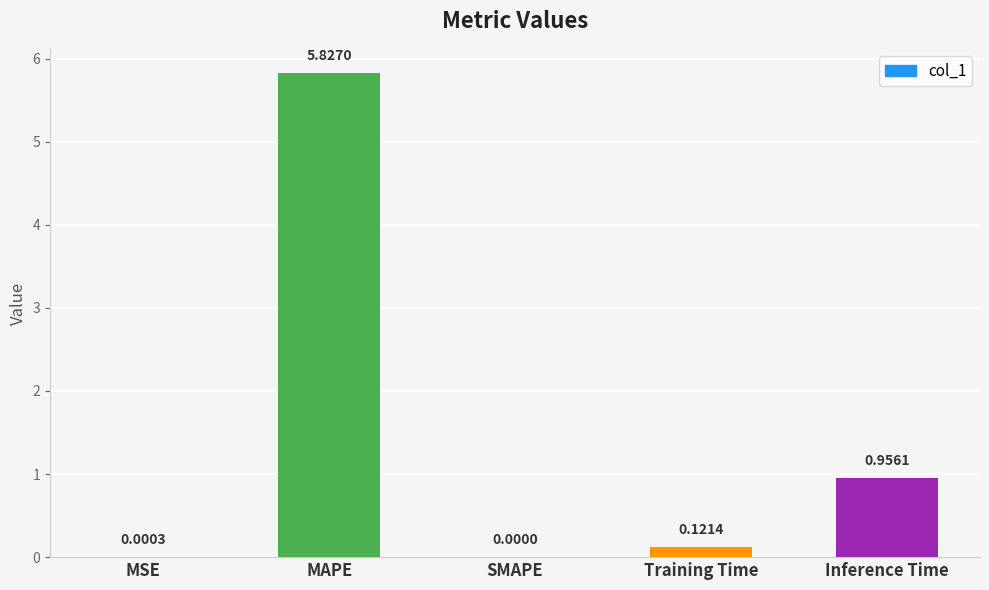

At which label is the value closest to 2?

Inference Time